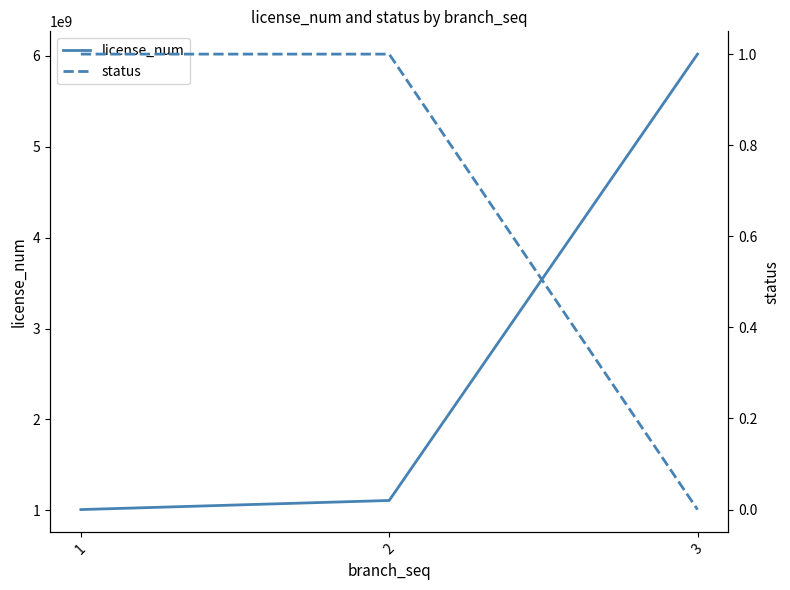

Reading left to right, what are all the values shown in this chart?

license_num: 1=1008512345	2=1108554132	3=6018519876
status: 1=1	2=1	3=0